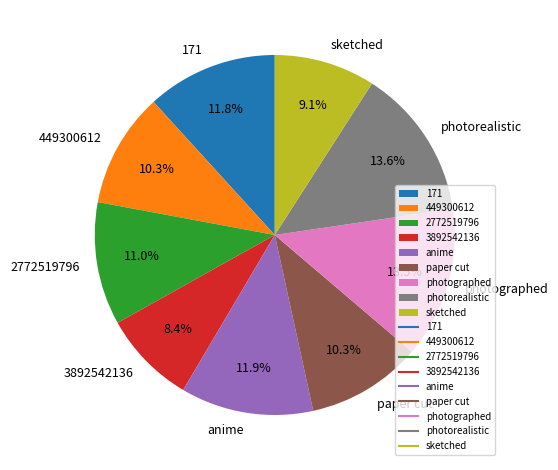

Count the number of slices in the pie.

9